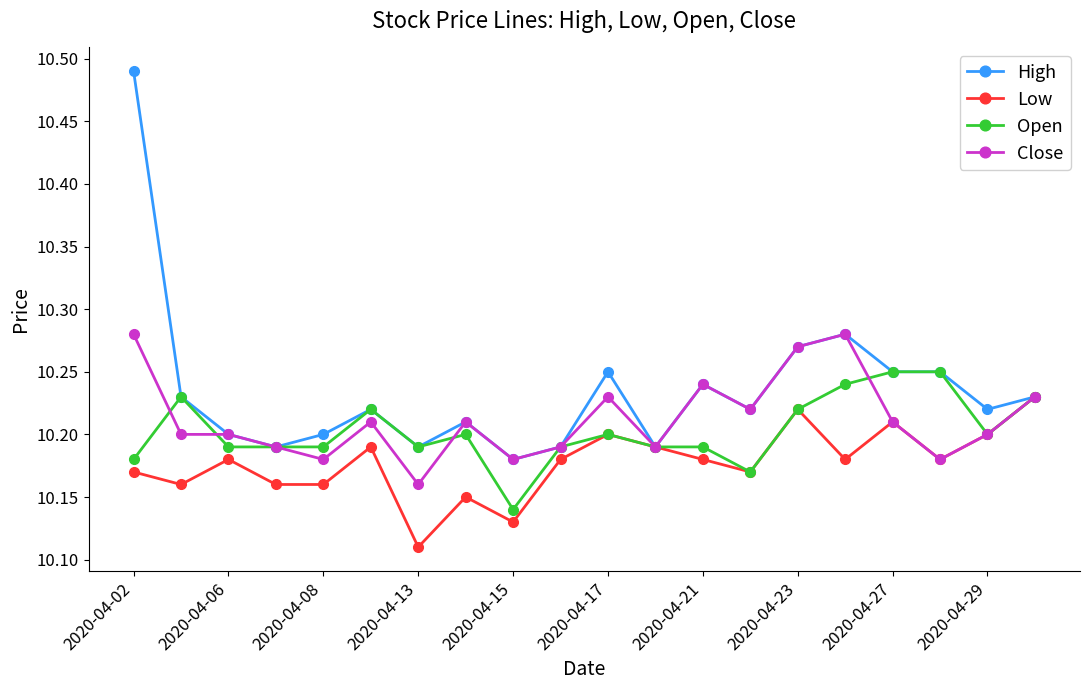

True or false: Close has more than 0 points higher than both neighbors.

True